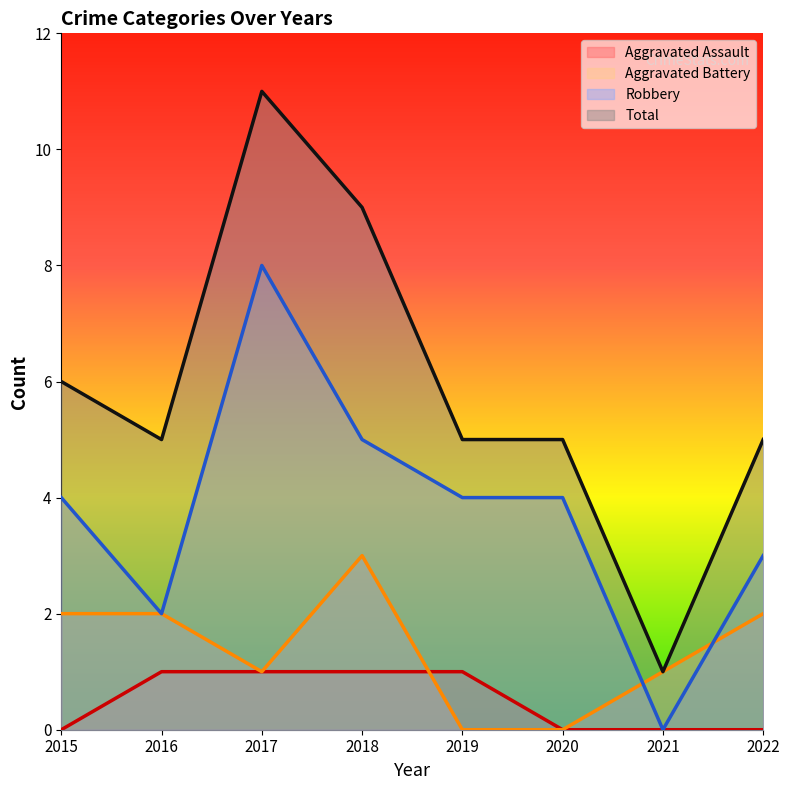

What is the sum of all Aggravated Battery values?

11